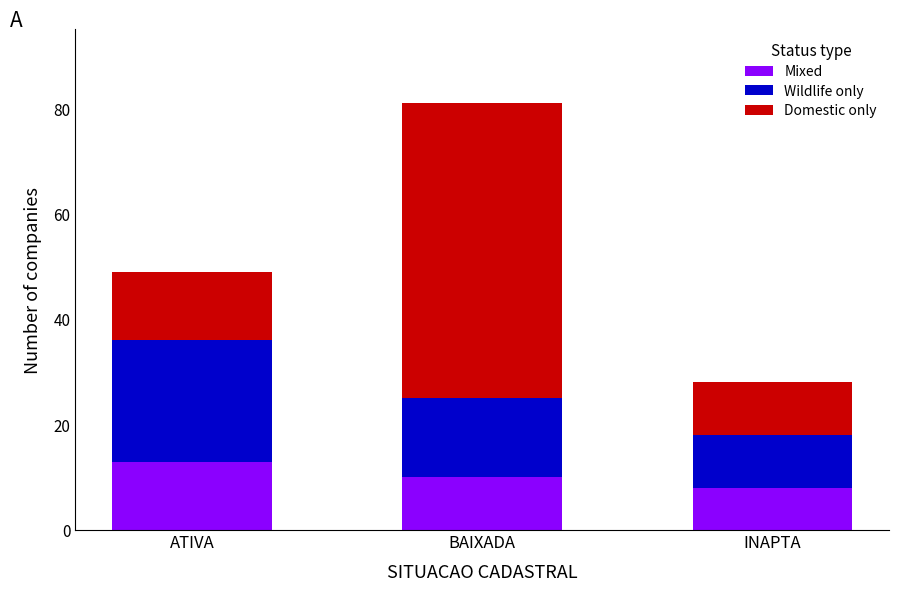

What is the highest value of the Mixed series?

13